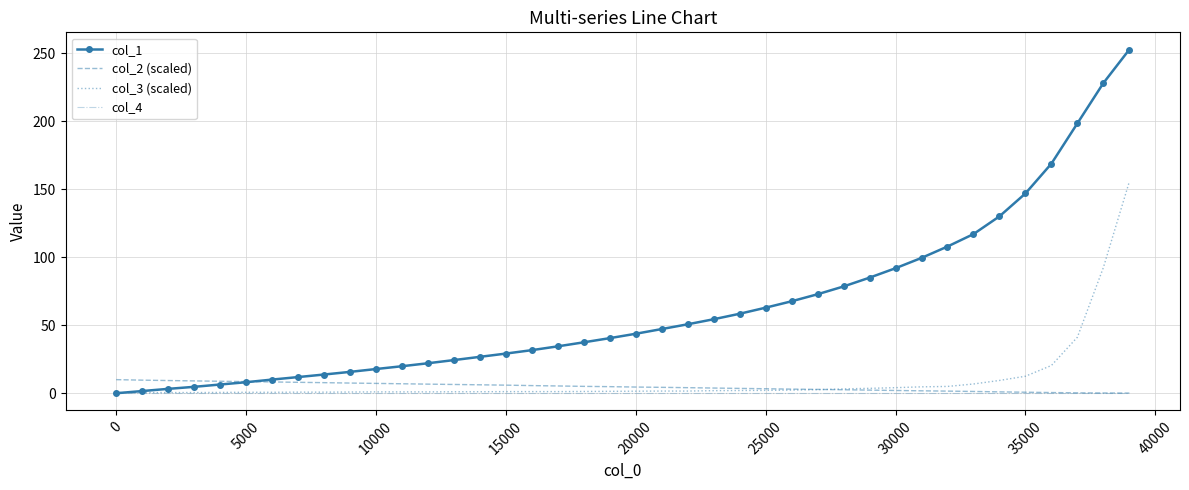

What is the maximum value shown in the chart?

252.7